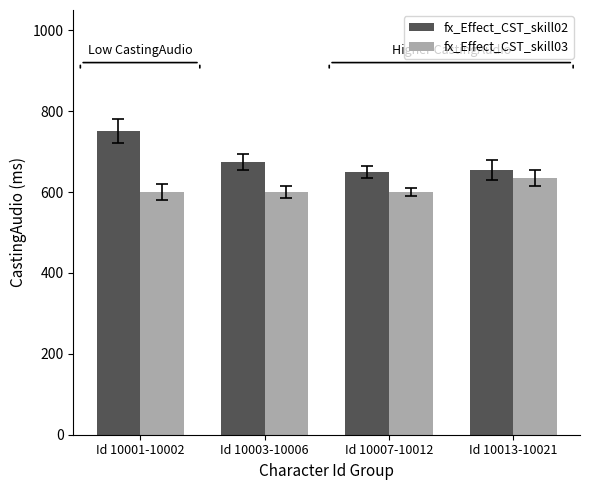

Reading left to right, what are all the values shown in this chart?

fx_Effect_CST_skill02: Id 10001-10002=750	Id 10003-10006=675	Id 10007-10012=650	Id 10013-10021=655
fx_Effect_CST_skill03: Id 10001-10002=600	Id 10003-10006=600	Id 10007-10012=600	Id 10013-10021=635